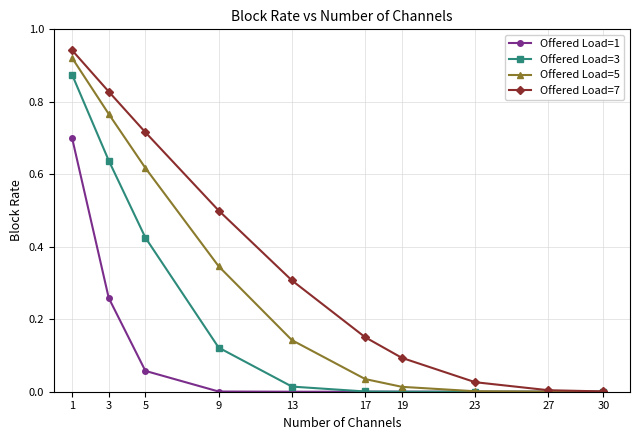

At which category is the sum across all series the highest?

1